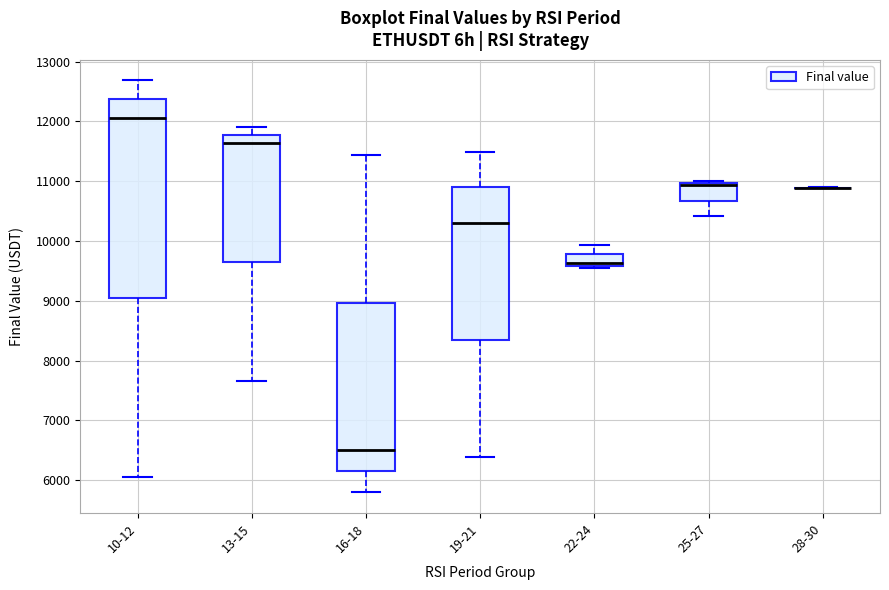

Where does the median line of the box for 10-12 sit on the y-axis? The values are not printed on the chart, so give them approximately, as read against the axis.

12000